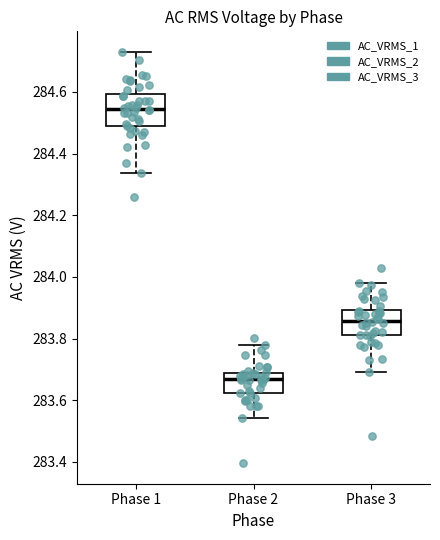

Which box is the tallest, from its lower edge to its upper edge?

Phase 1